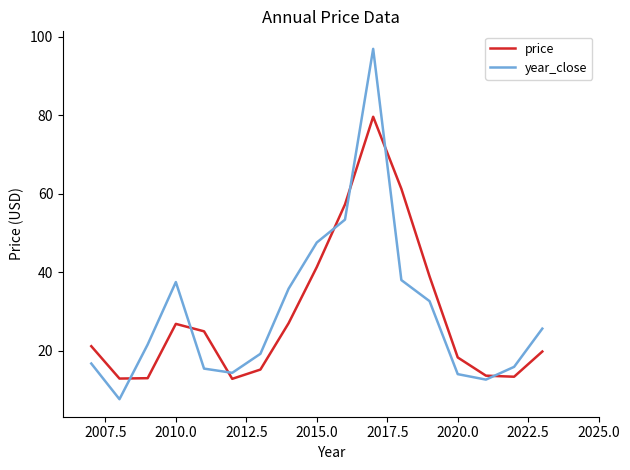

What is the maximum value for year_close?

96.9